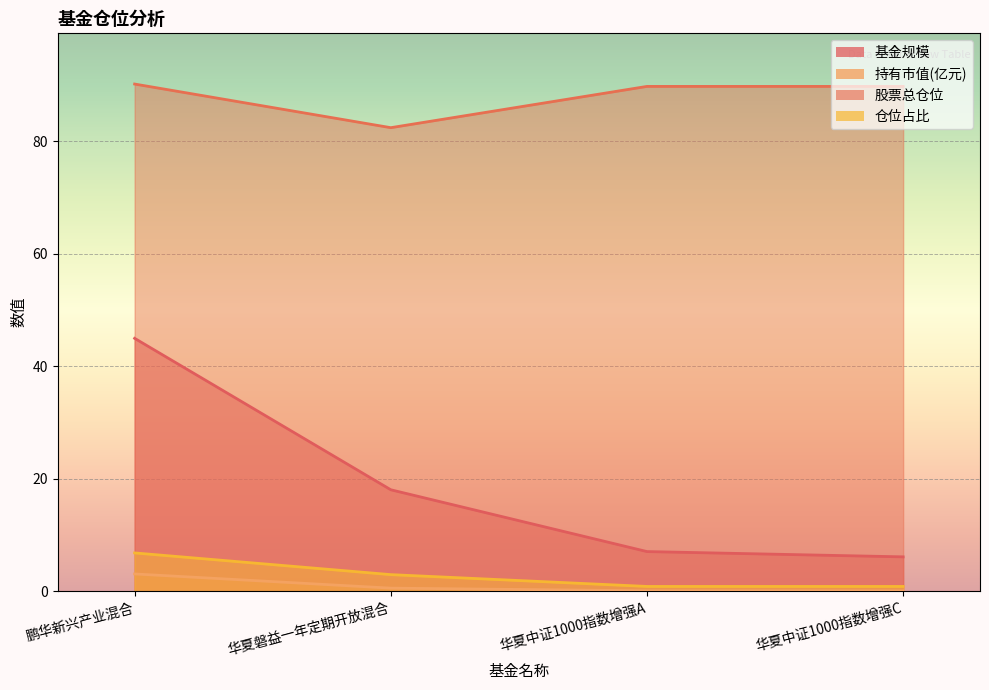

At which category does 股票总仓位 reach its first local valley?

华夏磐益一年定期开放混合